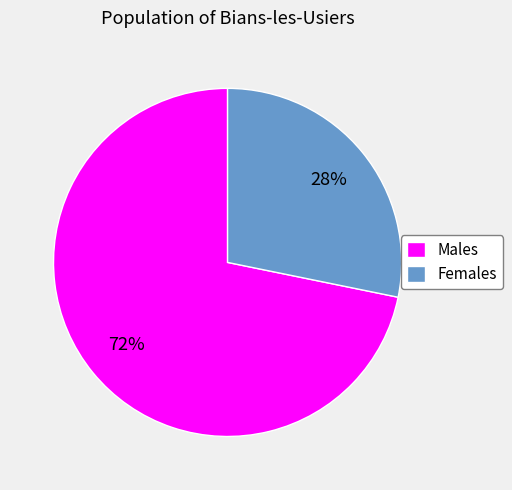

Is the sum of Females and Males greater than half?

Yes